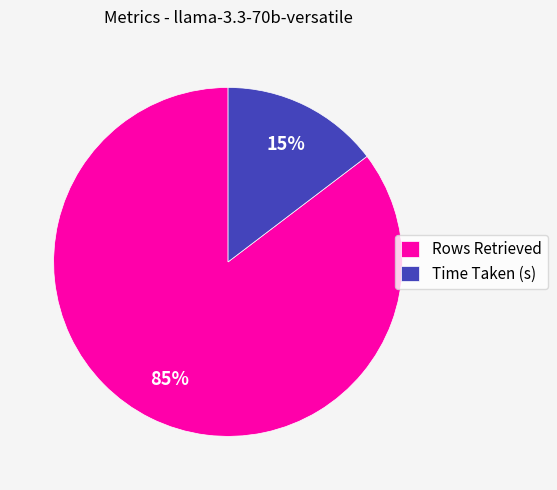

The Rows Retrieved slice represents 92% of the pie. True or false?

False